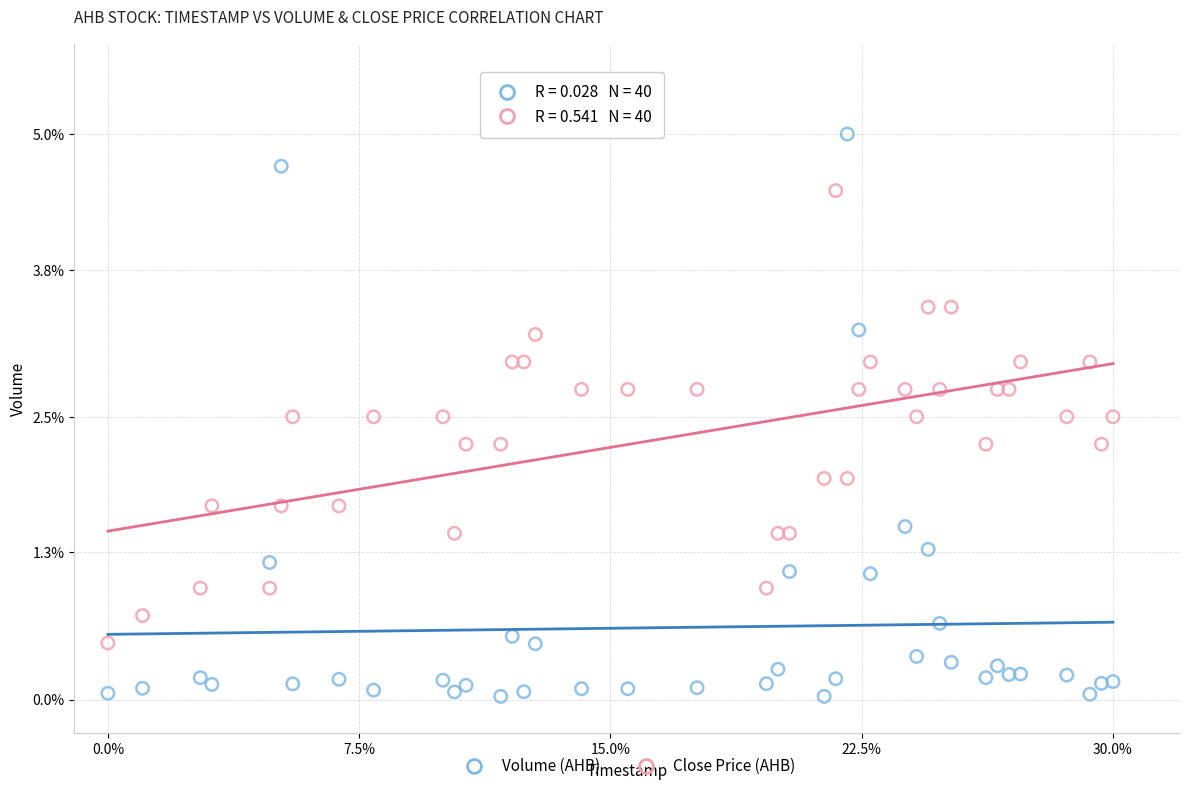

What is the X range (max minus min) for the scatter plot?

30.0